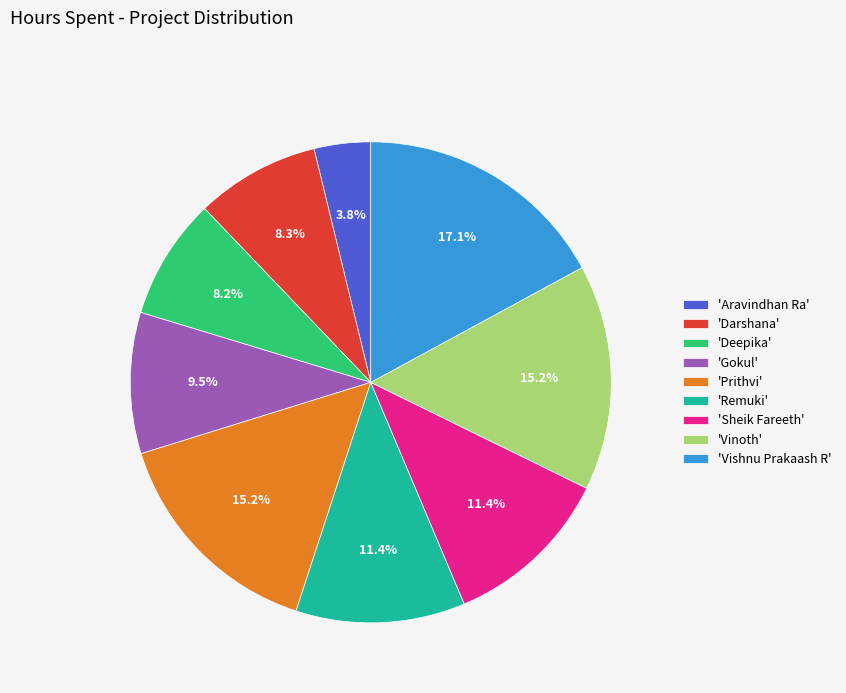

Is there a majority slice in this chart?

No